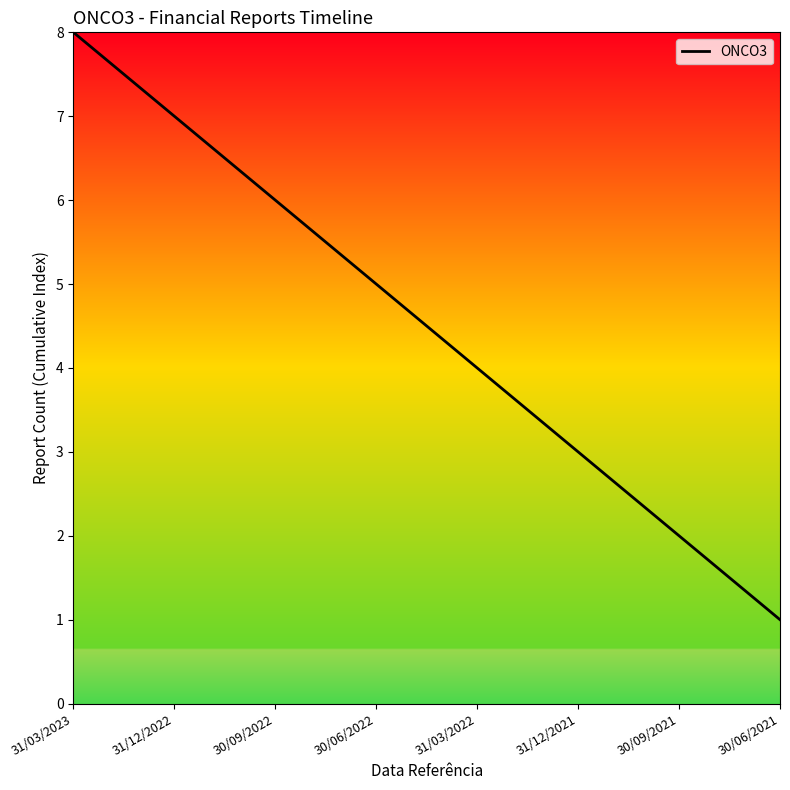

Does the chart display data point markers on the line(s)?

No